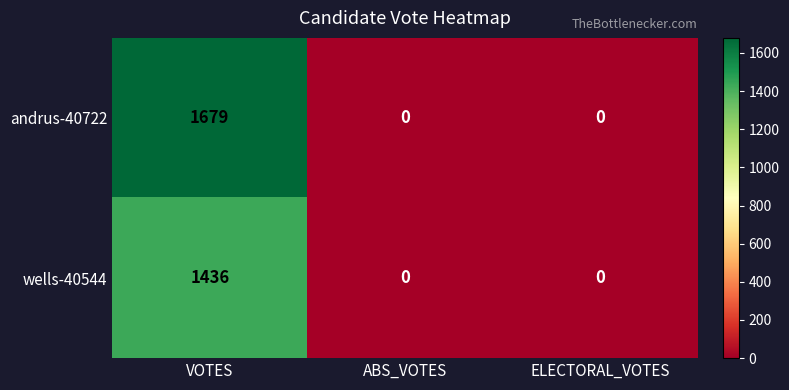

True or false: andrus-40722 has a value of 1679 at VOTES.

True